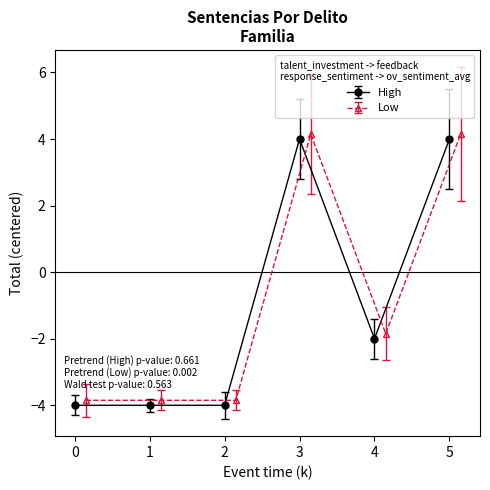

What is the value of the High point at the 6th from the left?

4